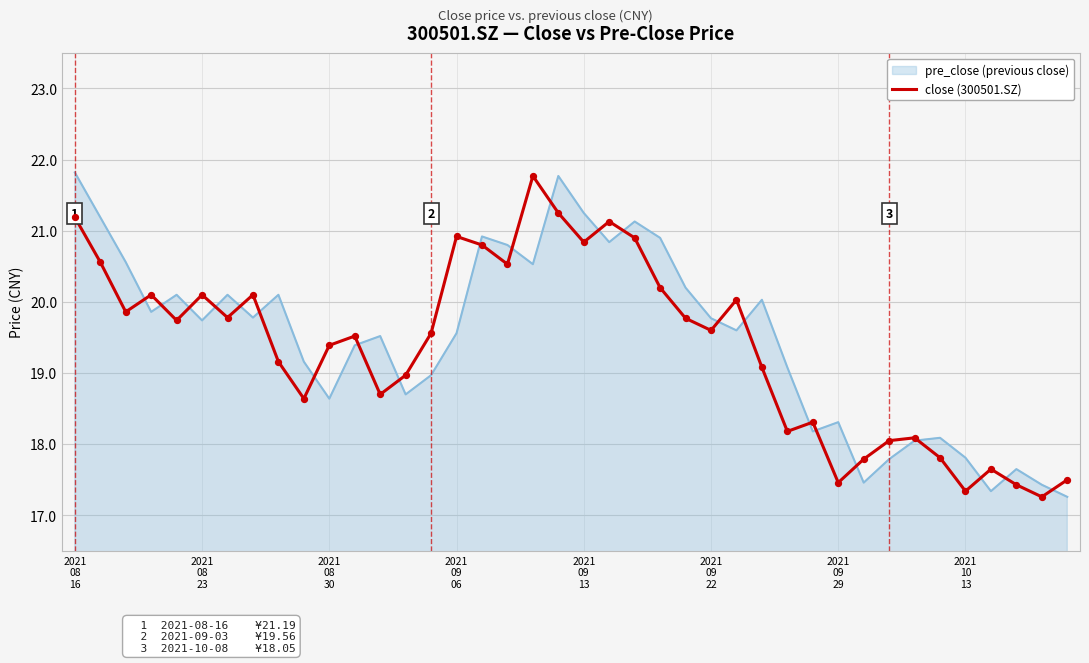

What is the lowest value of the close (300501.SZ) series?

17.3